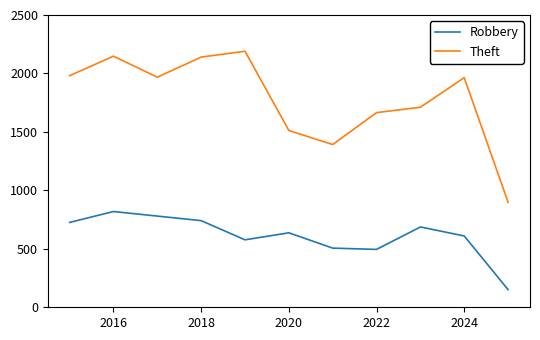

List the series in order of their peak value, lowest first.

Robbery, Theft